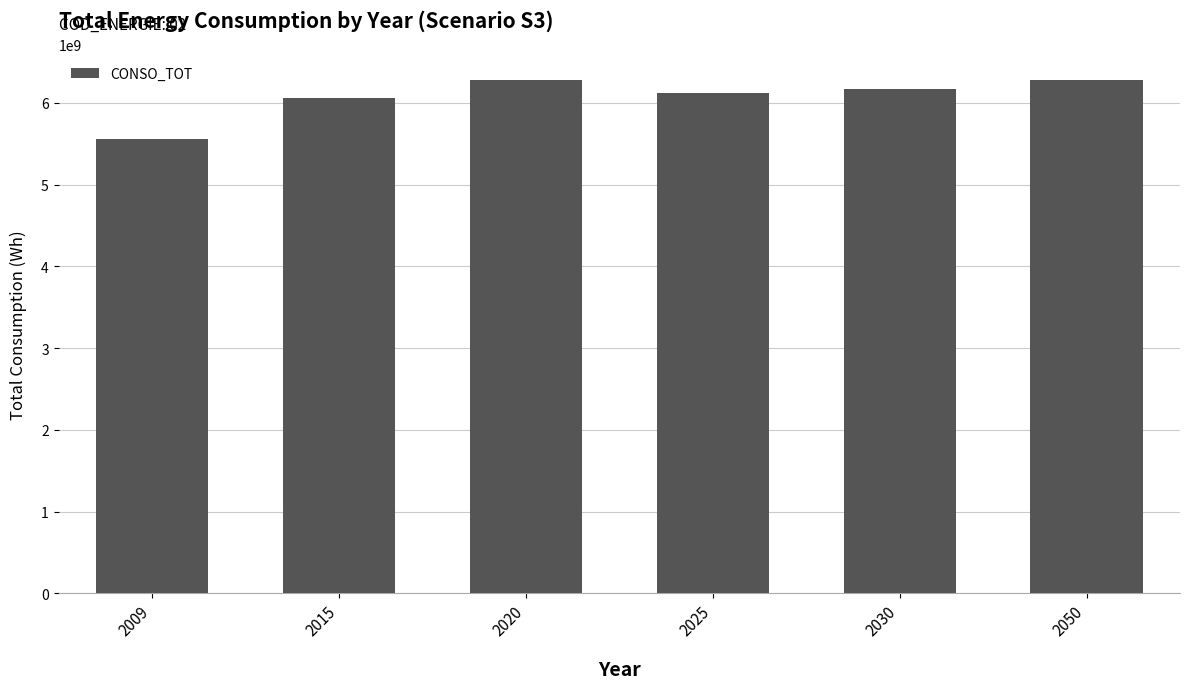

What is the sum of the values at 2025 and 2020?

12393077799.4